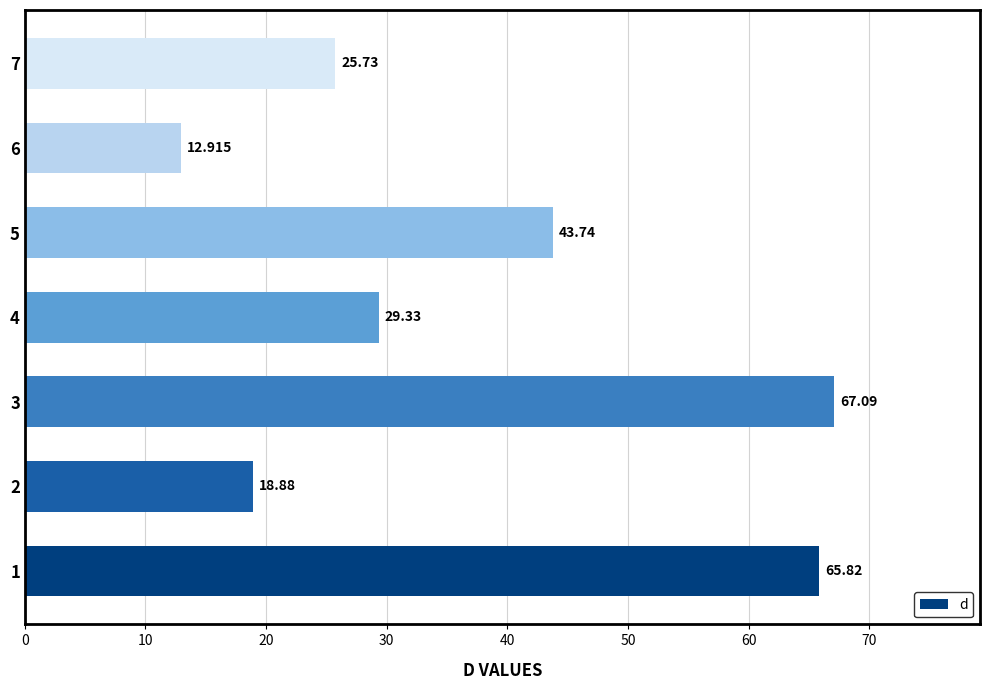

What is the sum of all values?

263.5